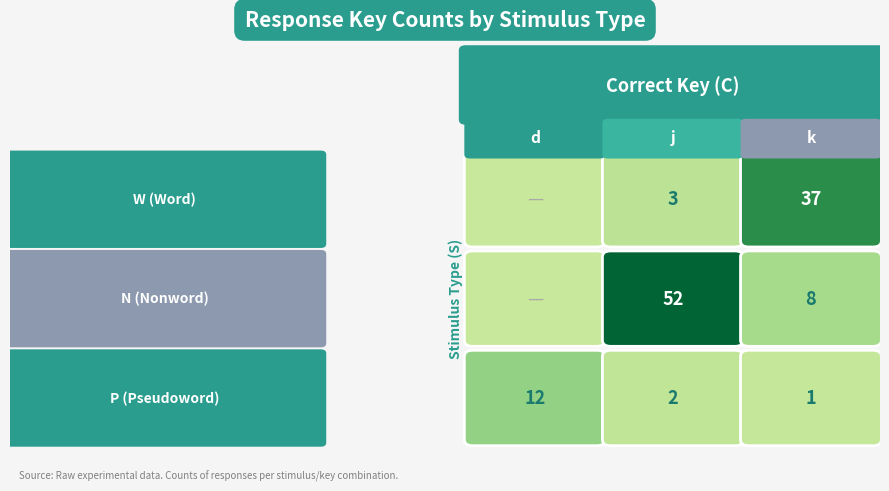

How many data points in N are less than 8?

1